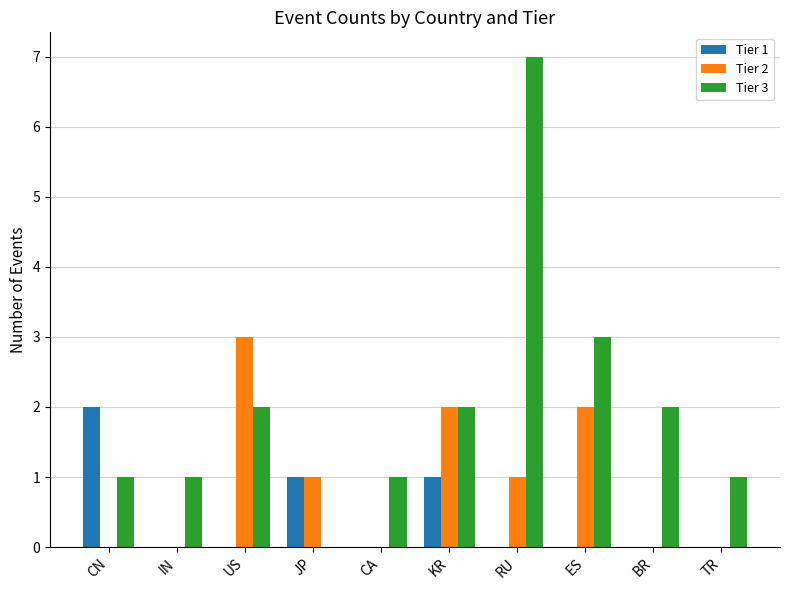

Which series has the largest total across all categories?

Tier 3